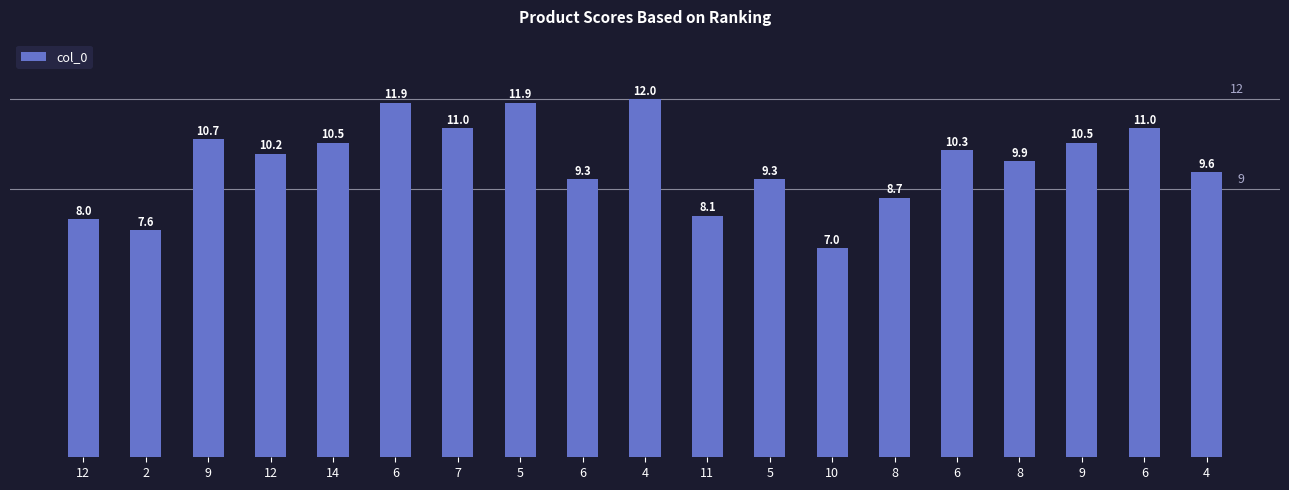

Reading left to right, what are all the values shown in this chart?

12=8.0	2=7.6	9=10.7	12=10.2	14=10.5	6=11.9	7=11.0	5=11.9	6=9.3	4=12.0	11=8.1	5=9.3	10=7.0	8=8.7	6=10.3	8=9.9	9=10.5	6=11.0	4=9.6